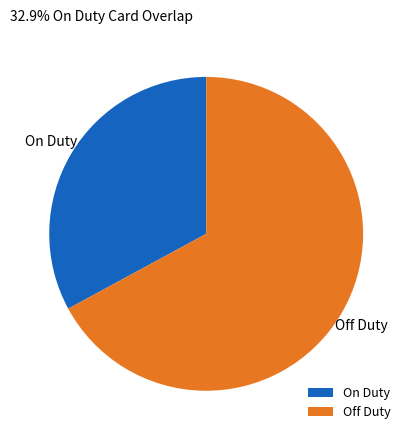

Is there any slice that represents more than half of the pie?

Yes